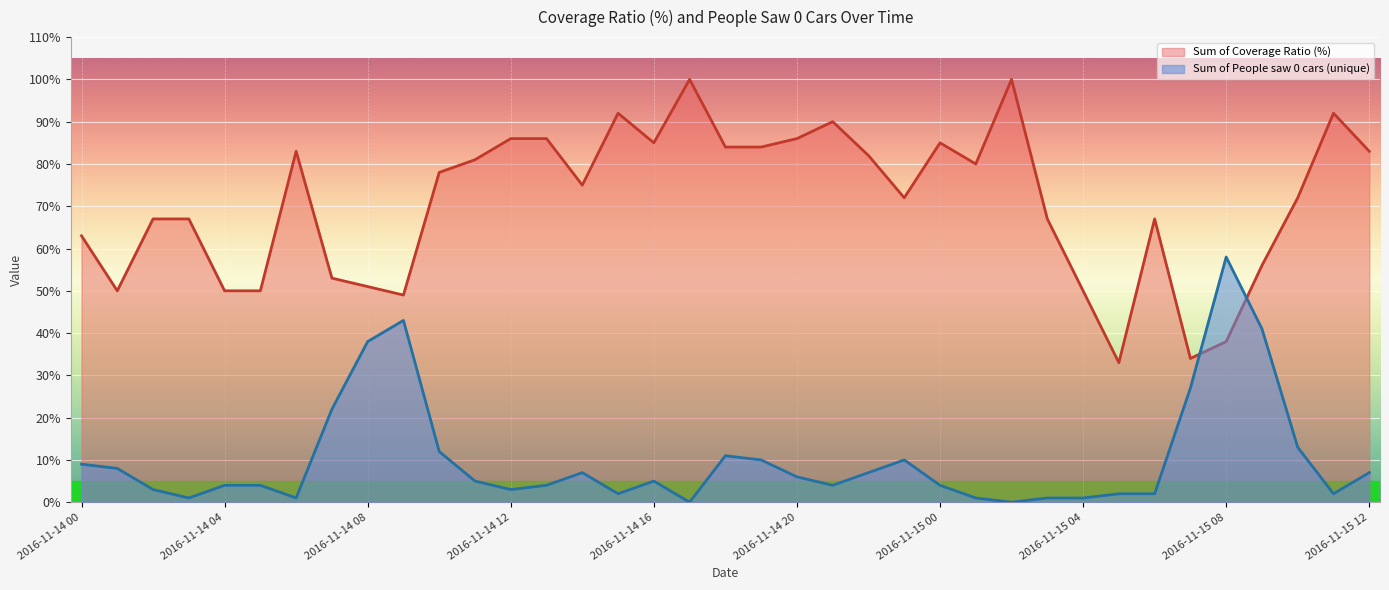

What is the difference between the highest and lowest values at 2016-11-14 10?

66